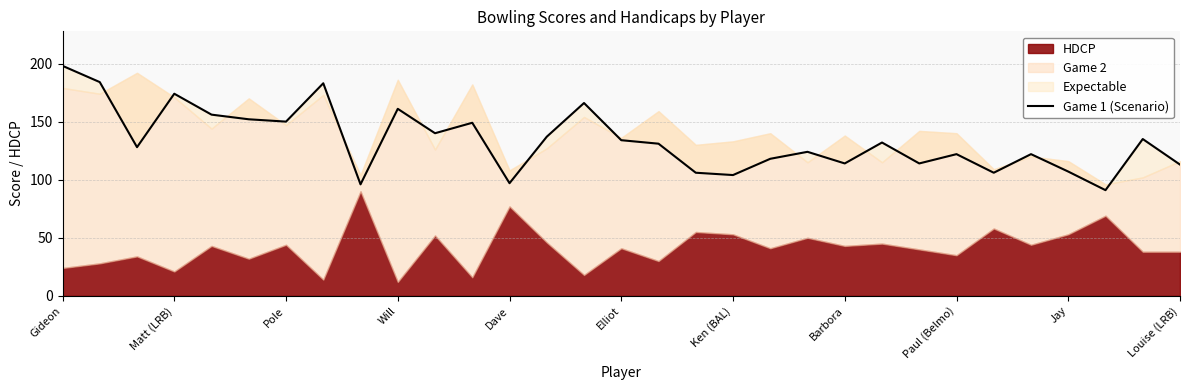

At which category does the chart reach its peak across all series?

Gideon